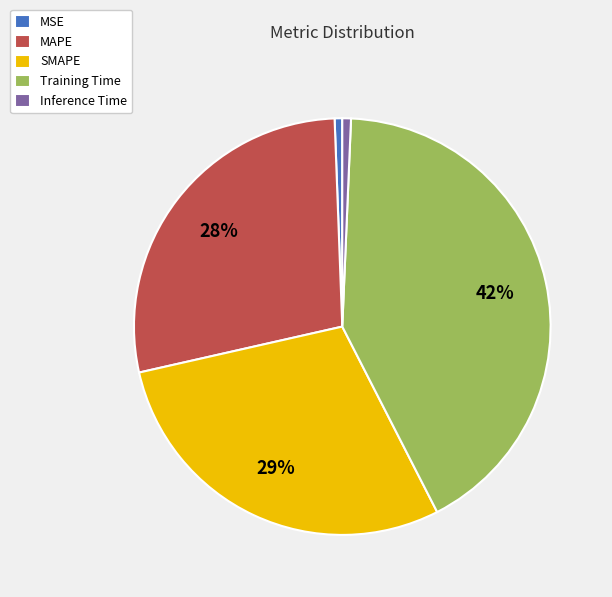

True or false: MAPE accounts for 28% of the total.

True